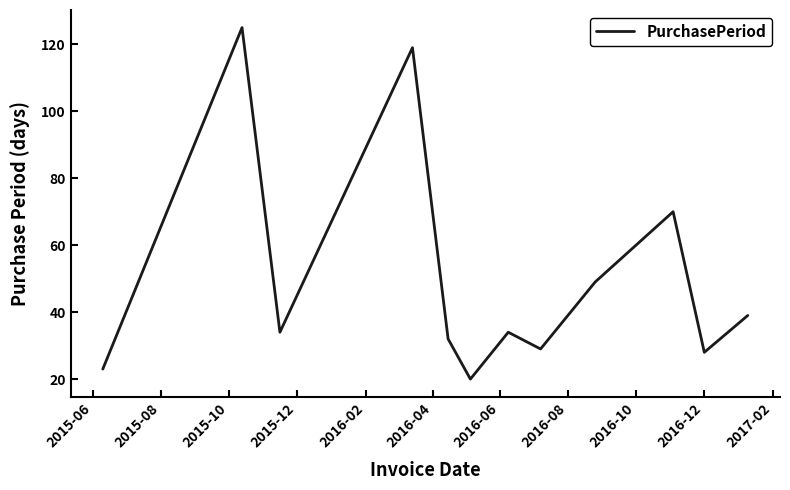

What is the maximum value shown in the chart?

125